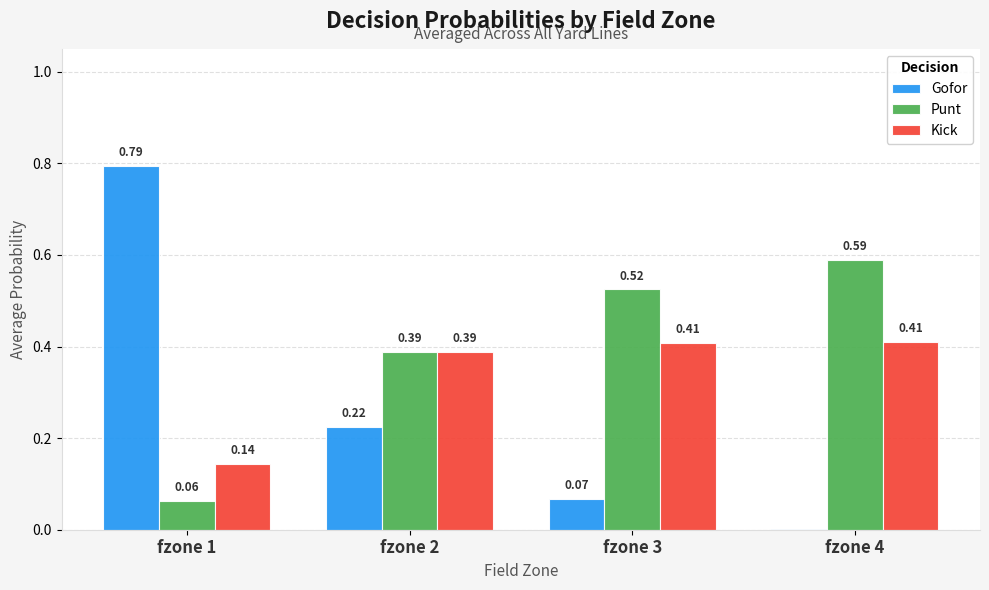

Is the value of Kick at fzone 3 greater than the value of Gofor at fzone 2?

Yes